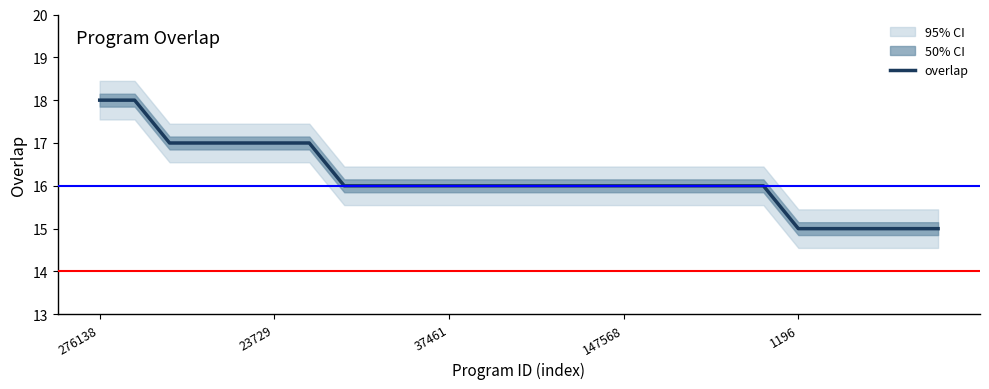

What is the minimum value for overlap?

15